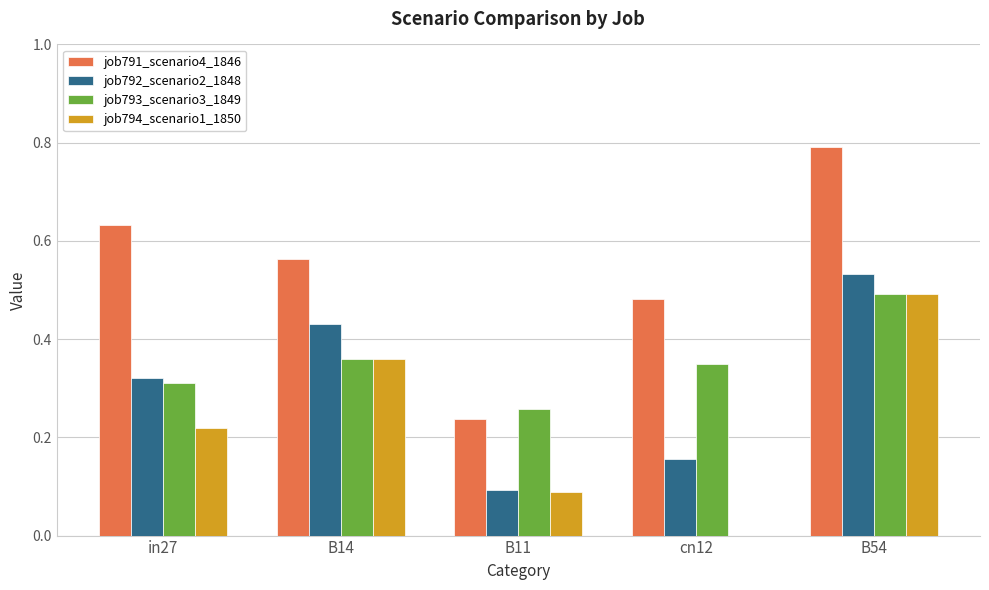

How many series are shown in this chart?

4